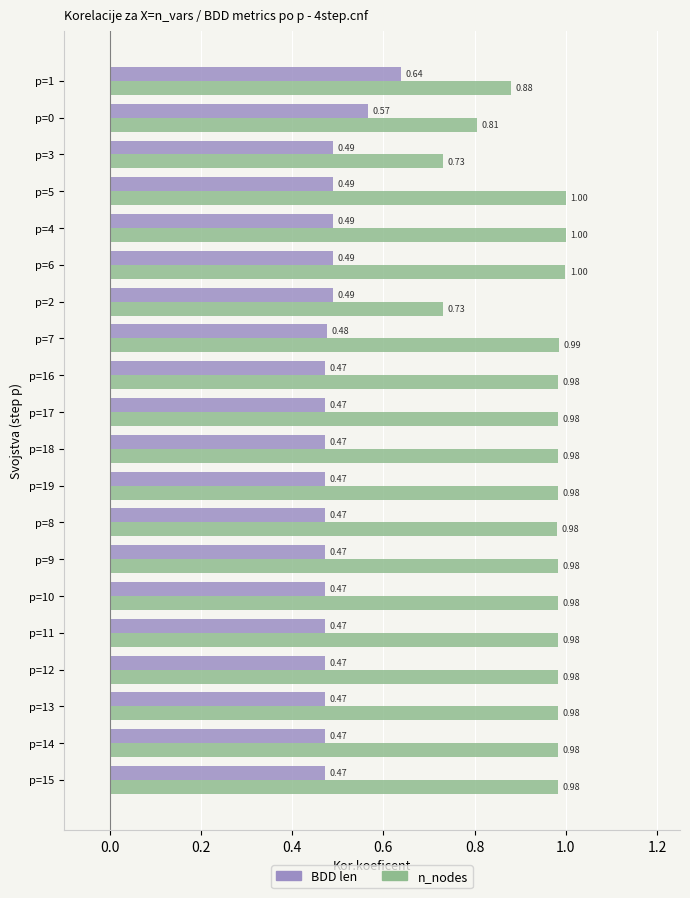

What is the sum of the n_nodes values at p=1 and p=11?

1.9